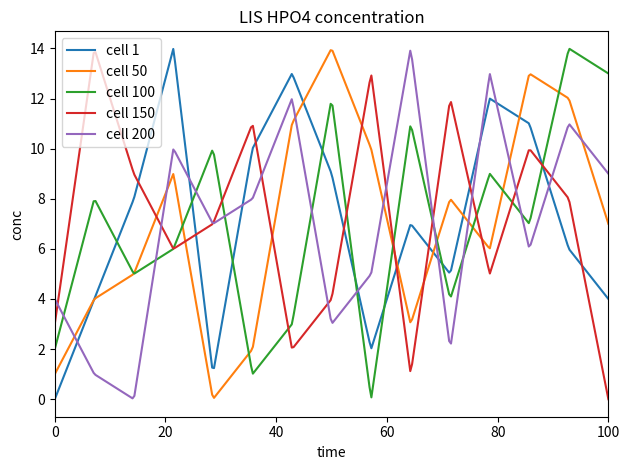

What is the greatest value displayed?

14.0